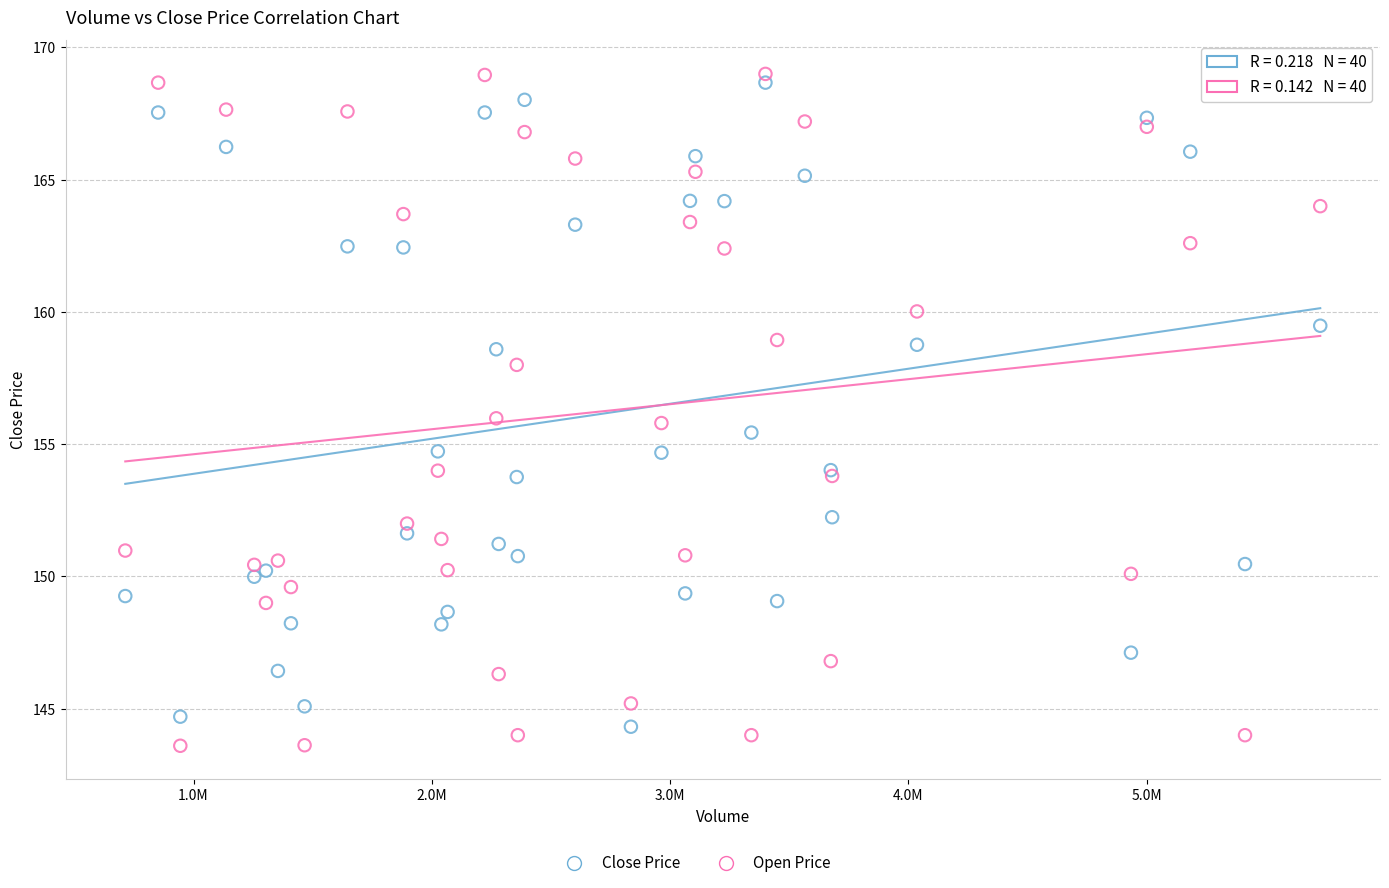

Which series has the widest spread of Y values?

Open Price